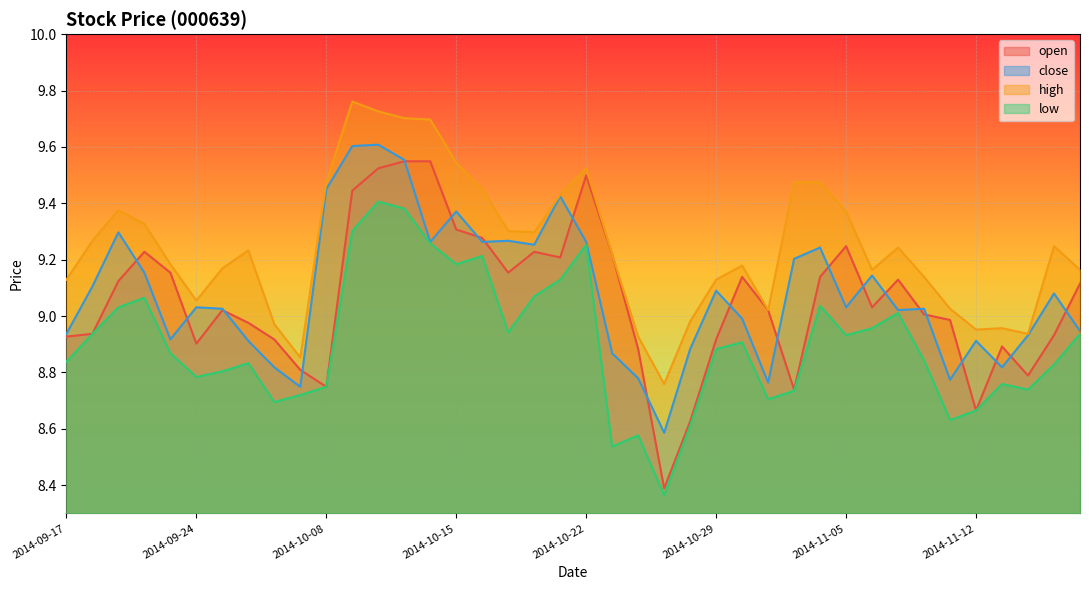

What value does the high series have at 2014-10-31?

9.0